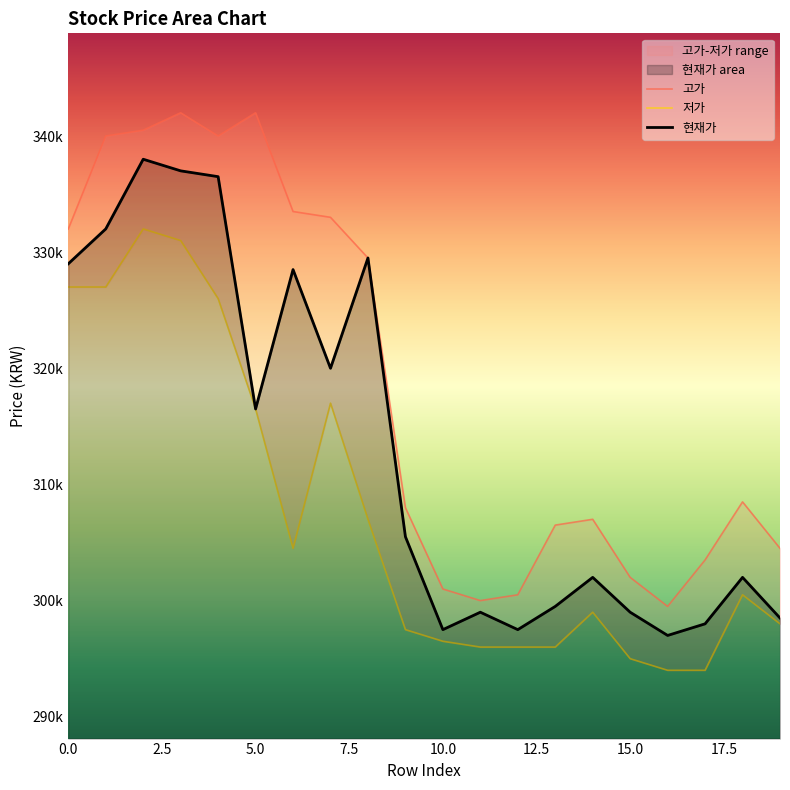

What is the value of the 고가 point at the 18th from the left?

303500